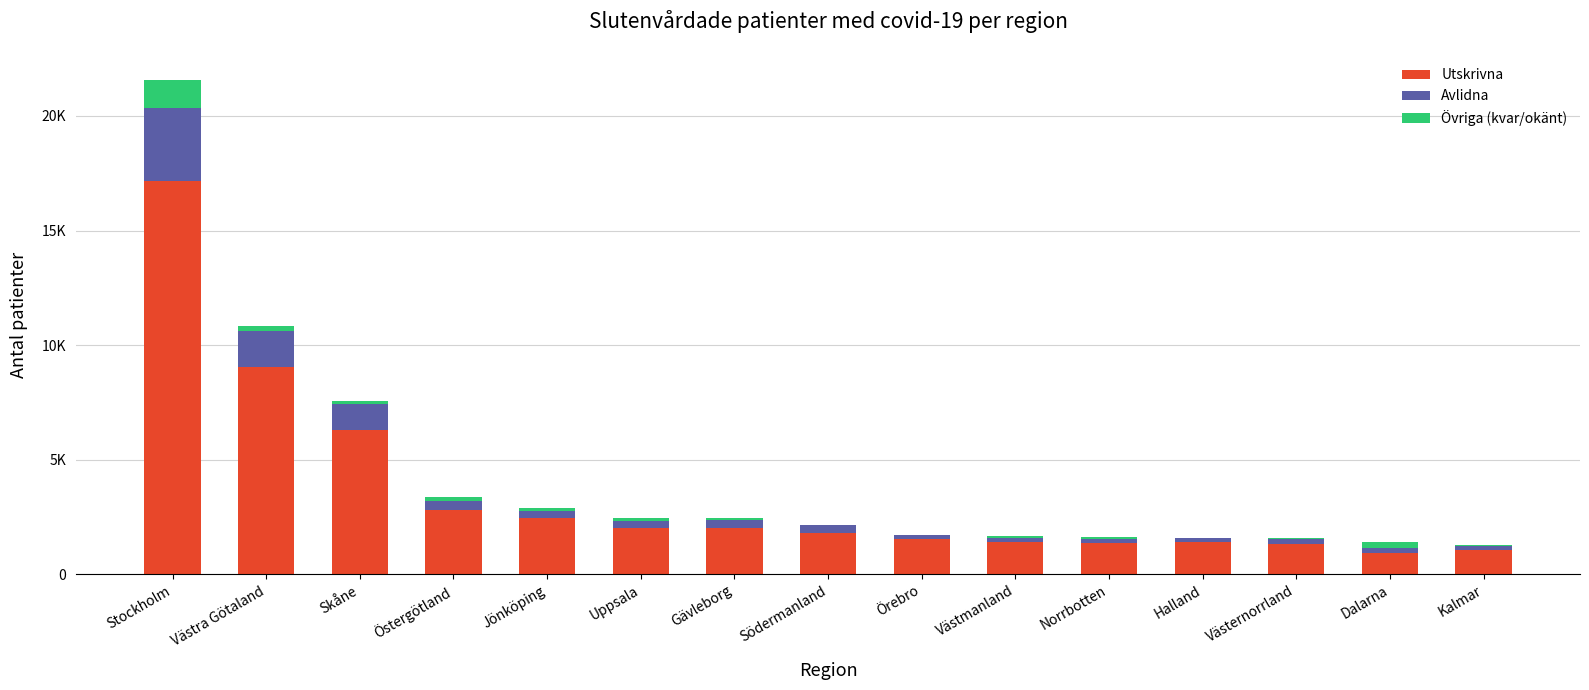

True or false: Utskrivna has a value of 1299 at Västernorrland.

True